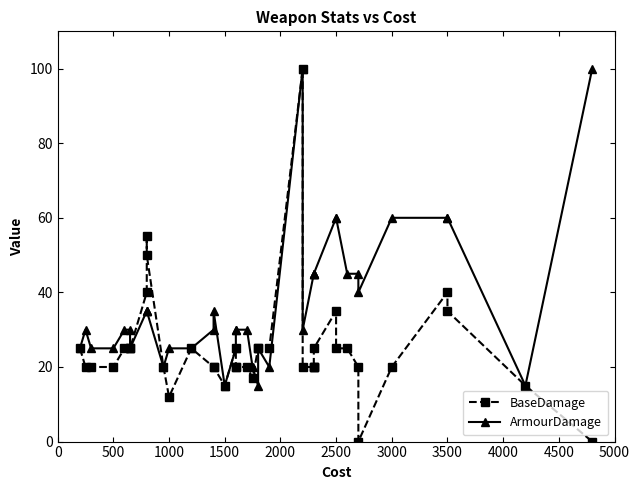

In ArmourDamage, how many points are lower than both neighbors (excluding endpoints)?

8